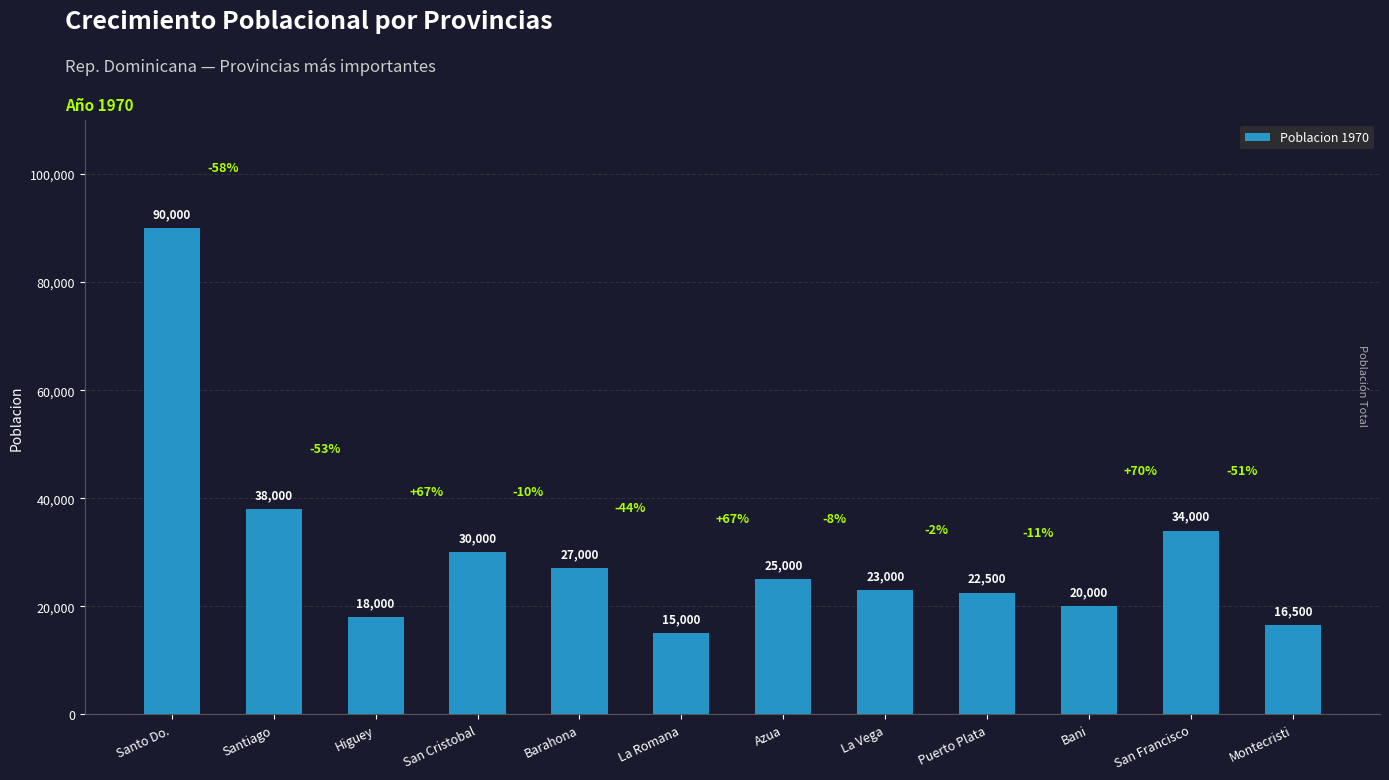

Does the chart contain stacked bars?

No